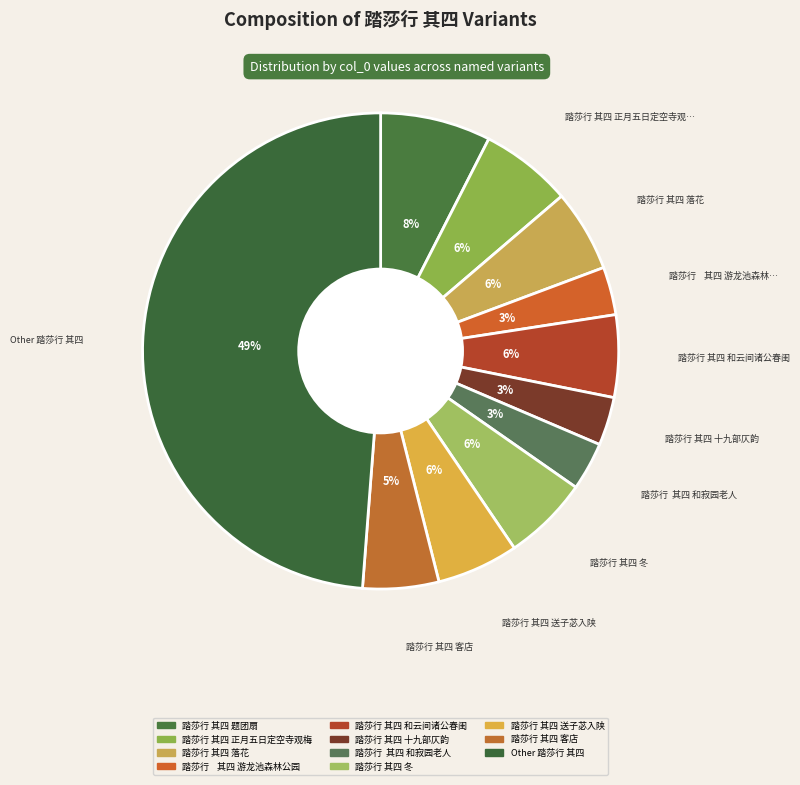

Which category has the smallest portion of the pie?

踏莎行    其四 游龙池森林公园